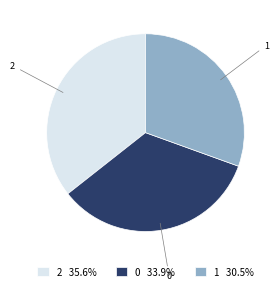

Rank the categories by value from lowest to highest.

1, 0, 2